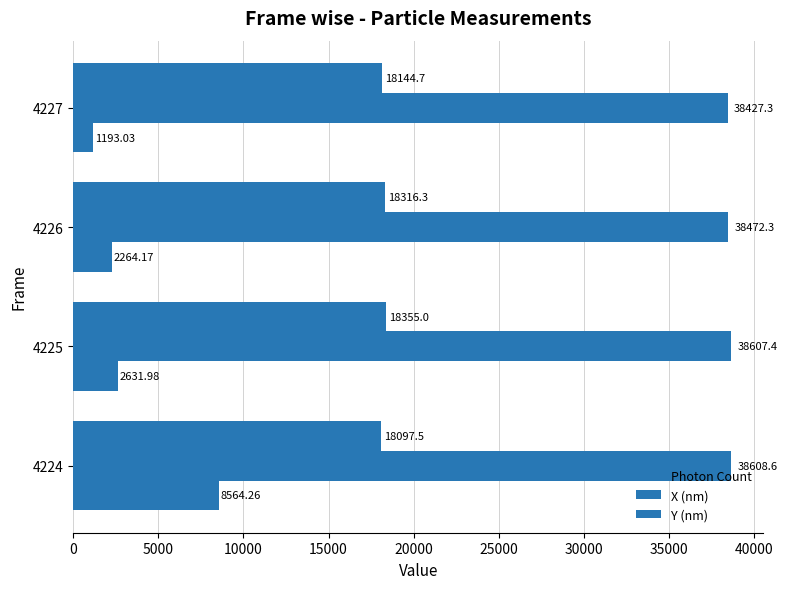

Rank the series by their maximum value, from highest to lowest.

X (nm), Y (nm), Photon Count